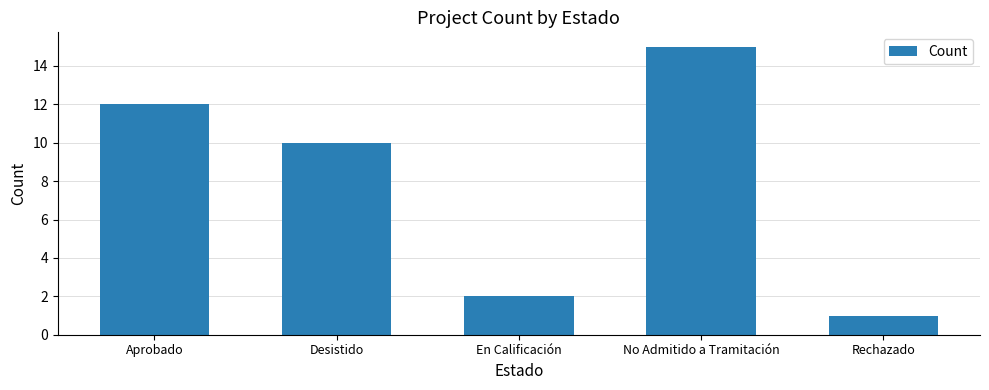

What is the label of the 2nd bar from the left?

Desistido